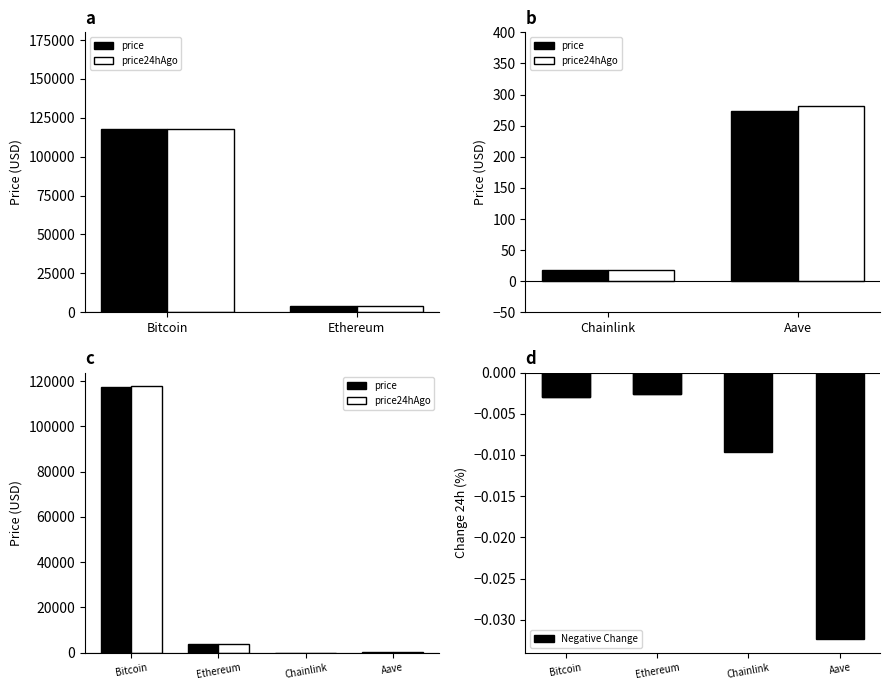

Does the chart contain stacked bars?

No